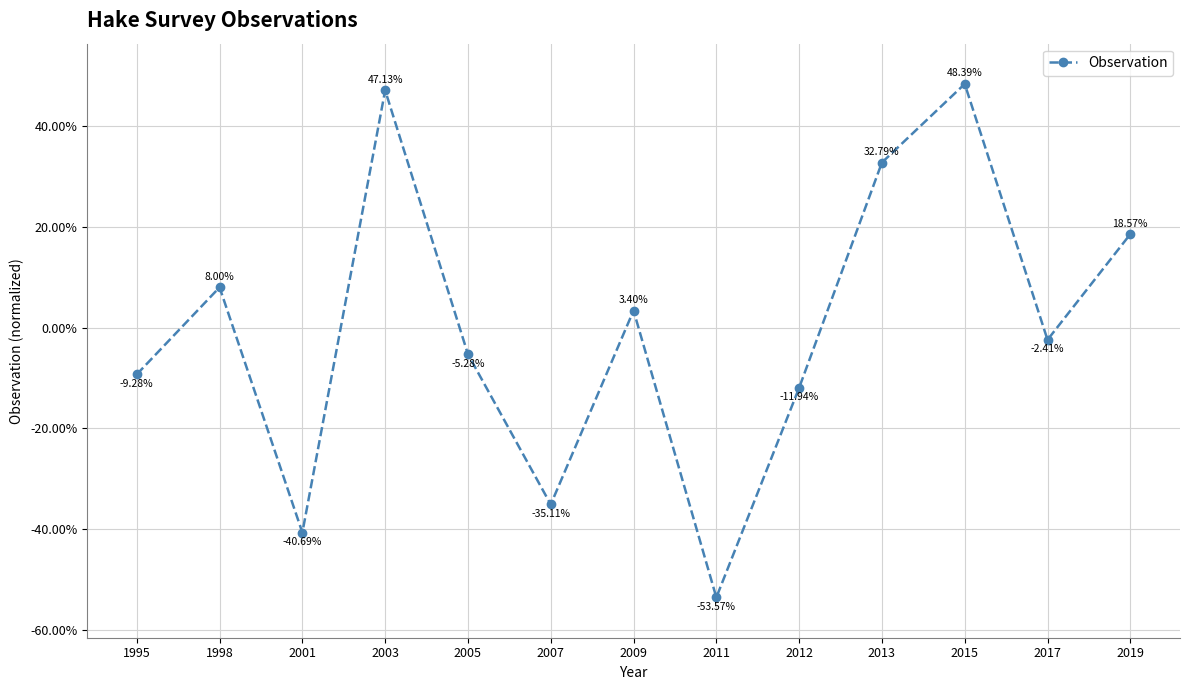

What is the ratio of the value at 2015 to the value at 2003?

1.0